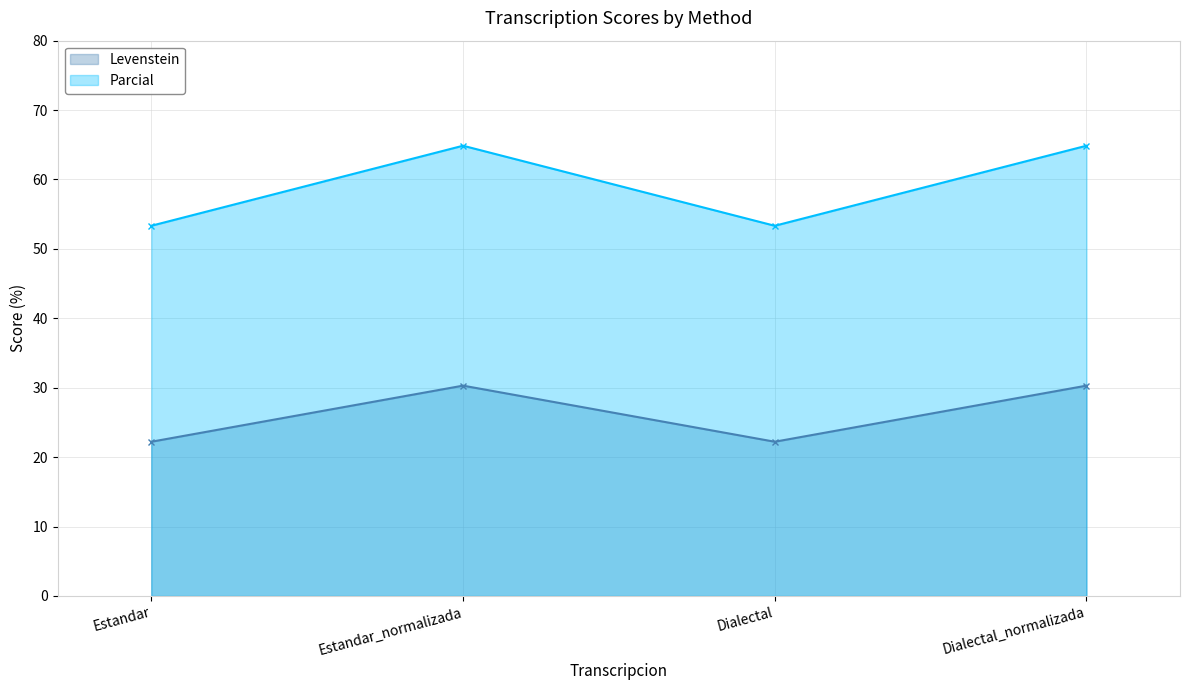

What value does the Levenstein series have at Dialectal?

22.2